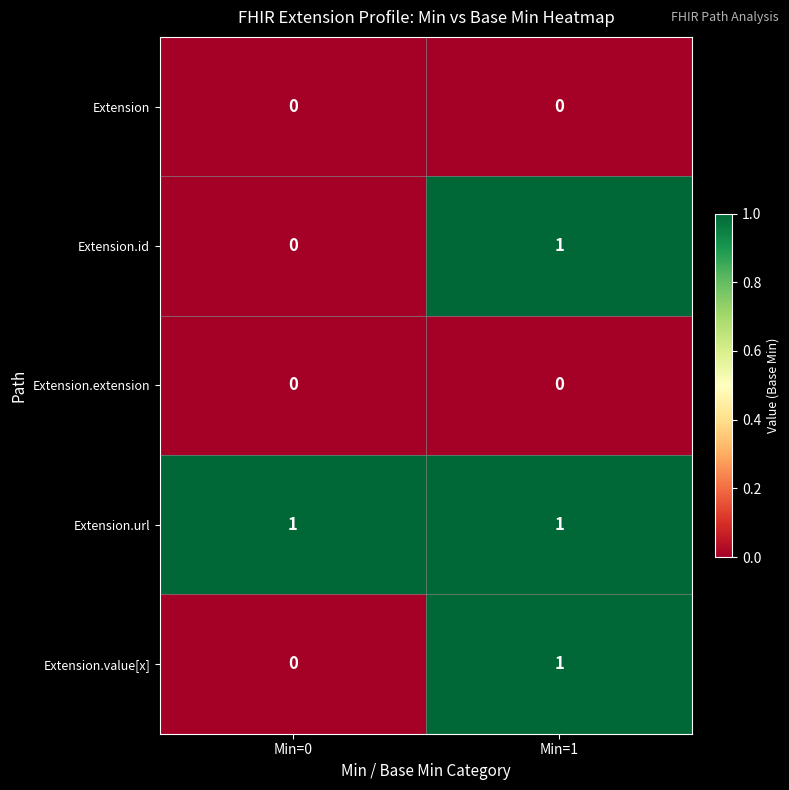

What is the total value across all series at Min=1?

3